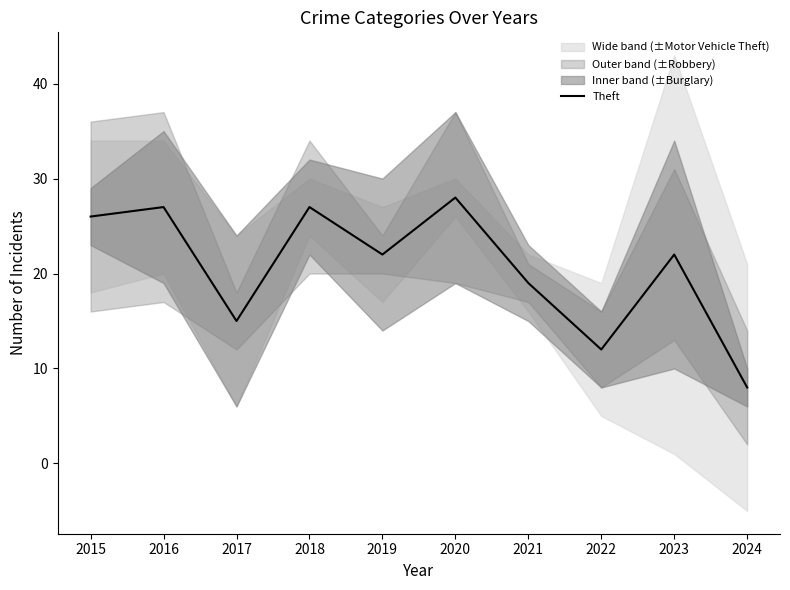

What is the greatest value displayed?

28